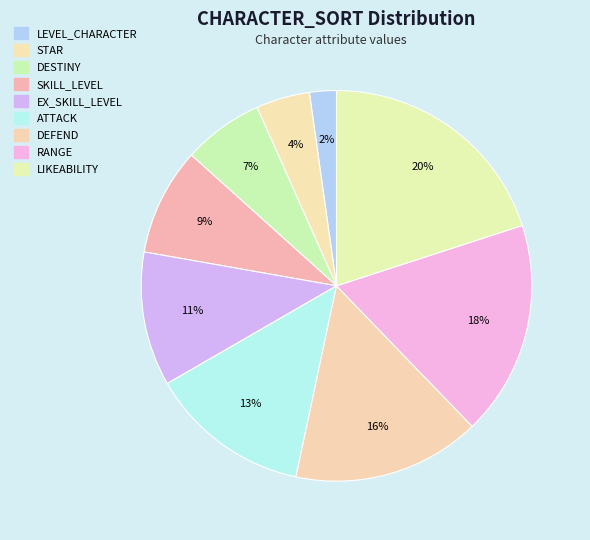

How many slices are in this pie chart?

9